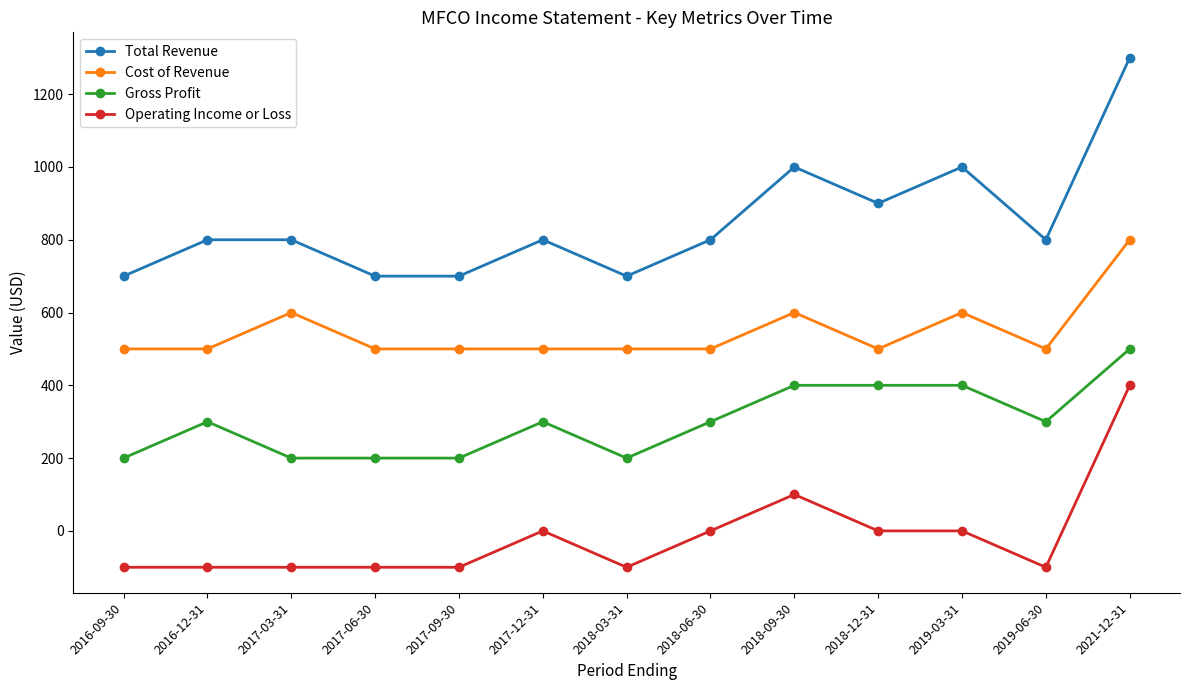

Does the chart display data point markers on the line(s)?

Yes